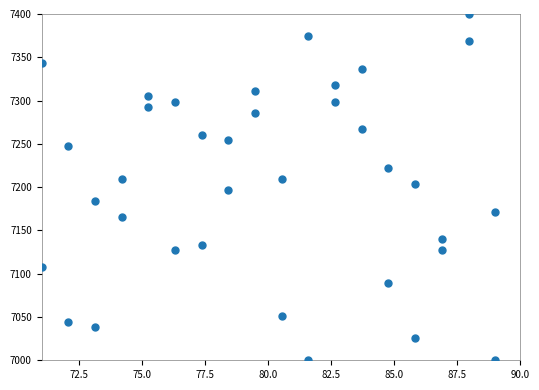

What is the range of Y values (max minus min)?

400.0